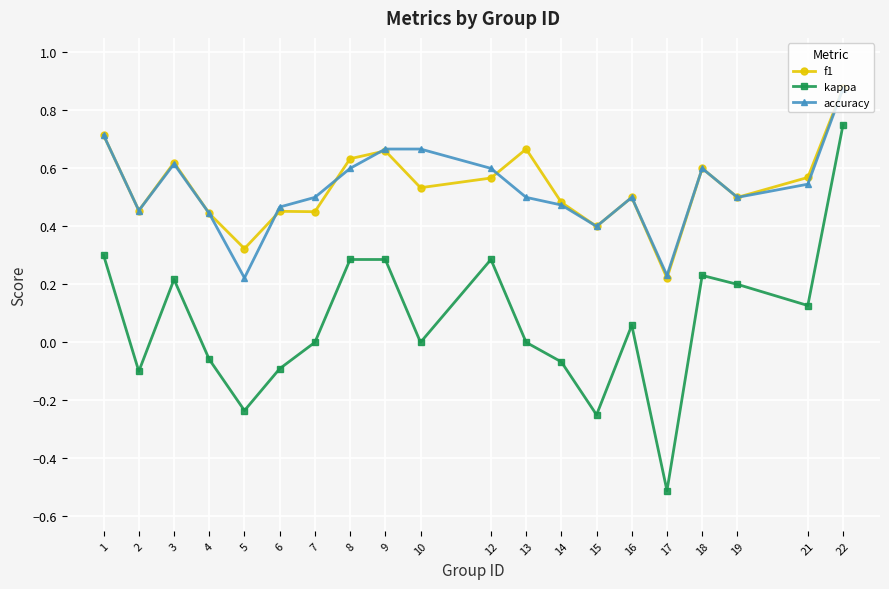

Count the number of data series in this chart.

3